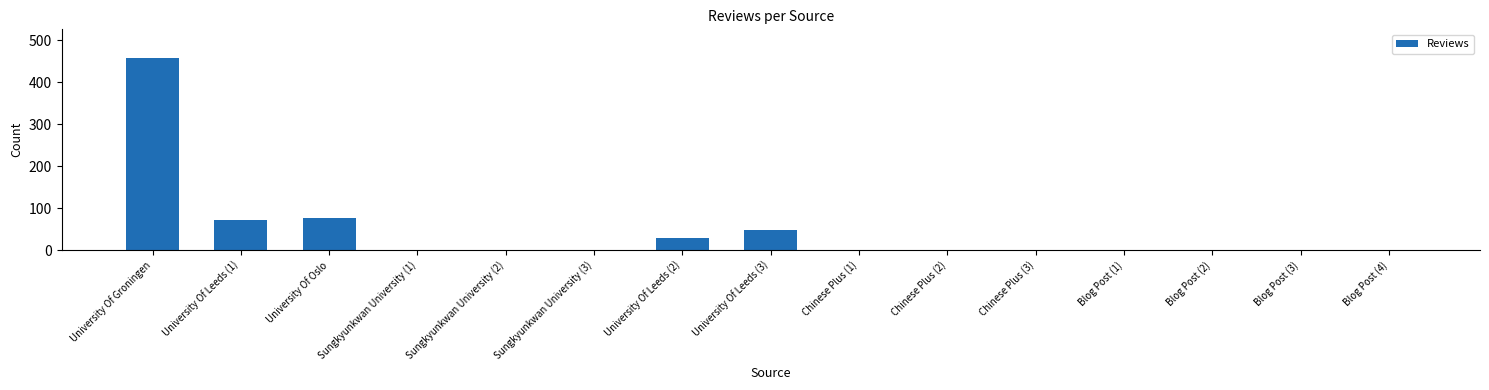

How many categories are shown in the chart?

15